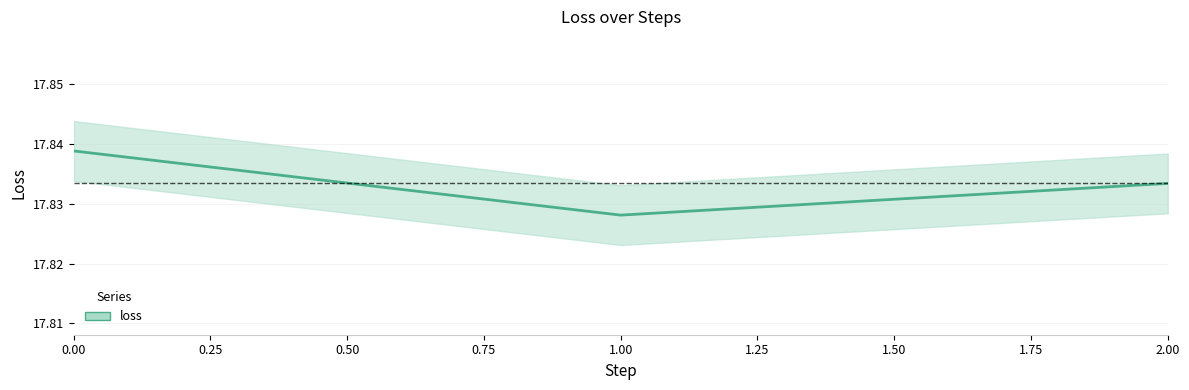

Which category has the lowest value across all series?

1